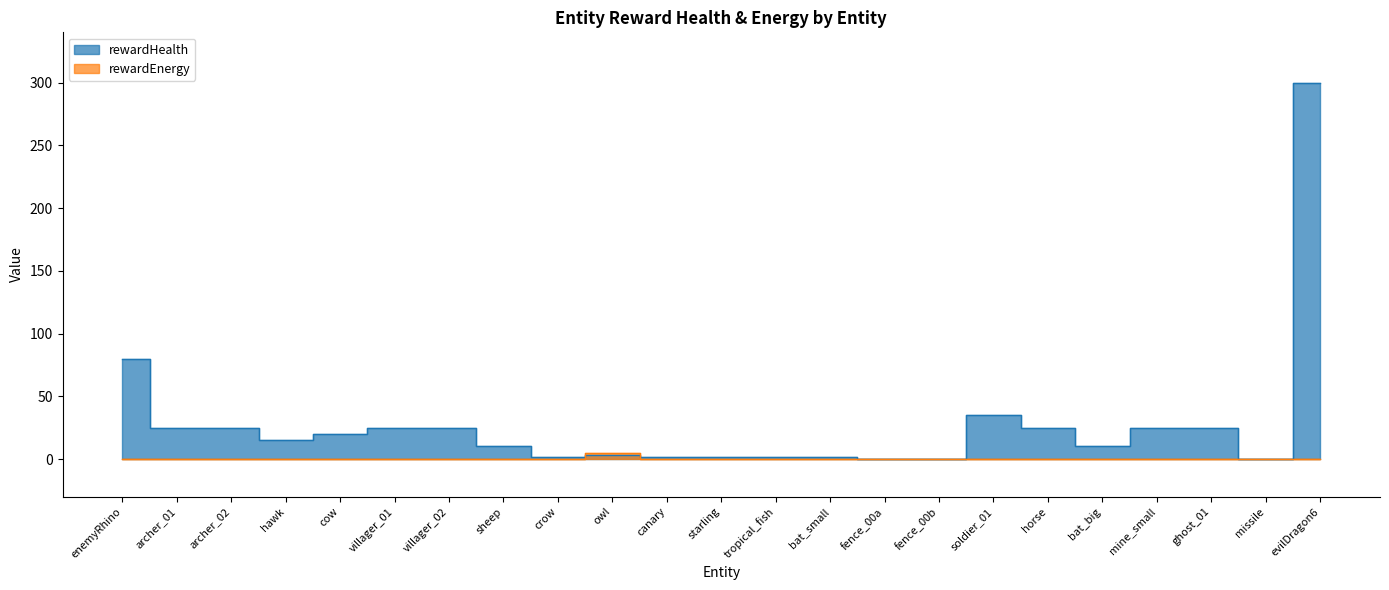

How many lines are shown in the chart?

2